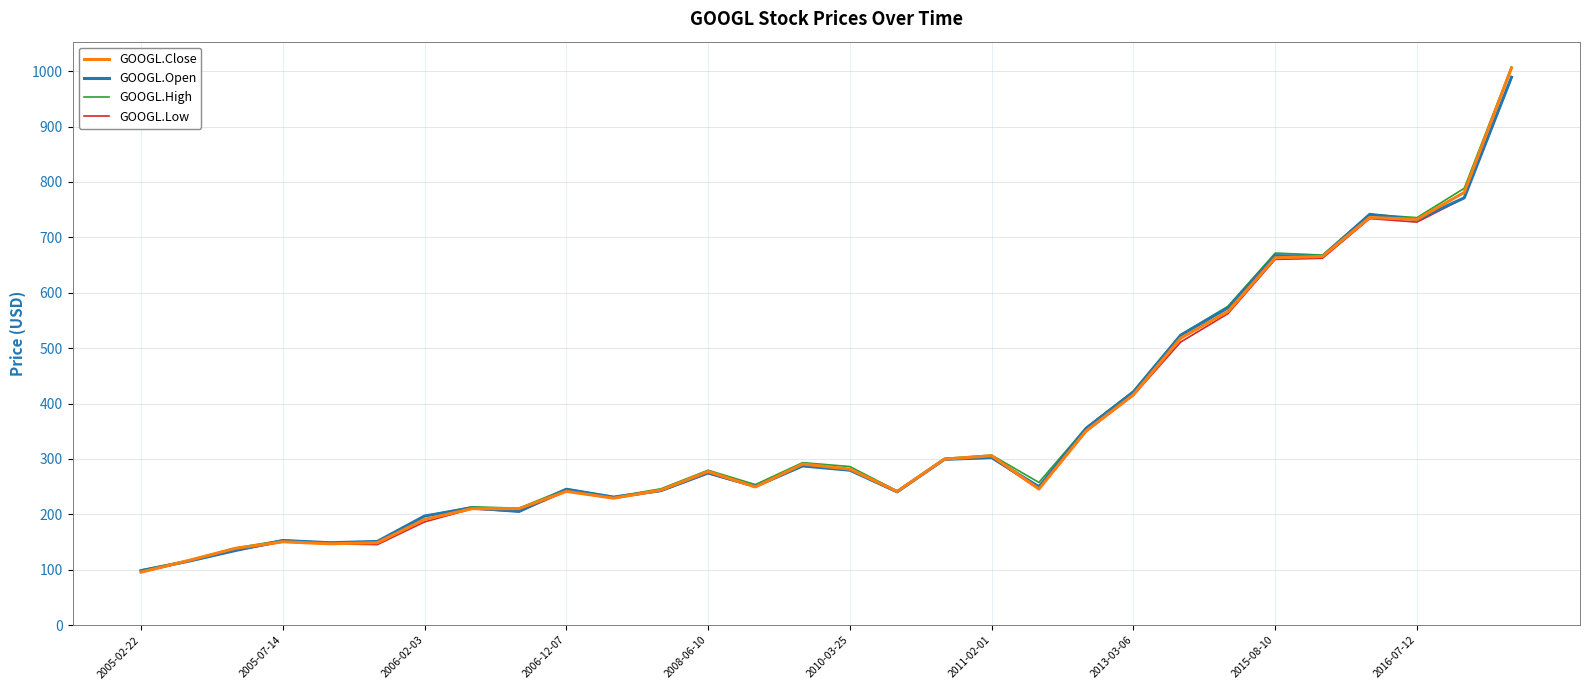

What is the greatest value displayed?

1007.6